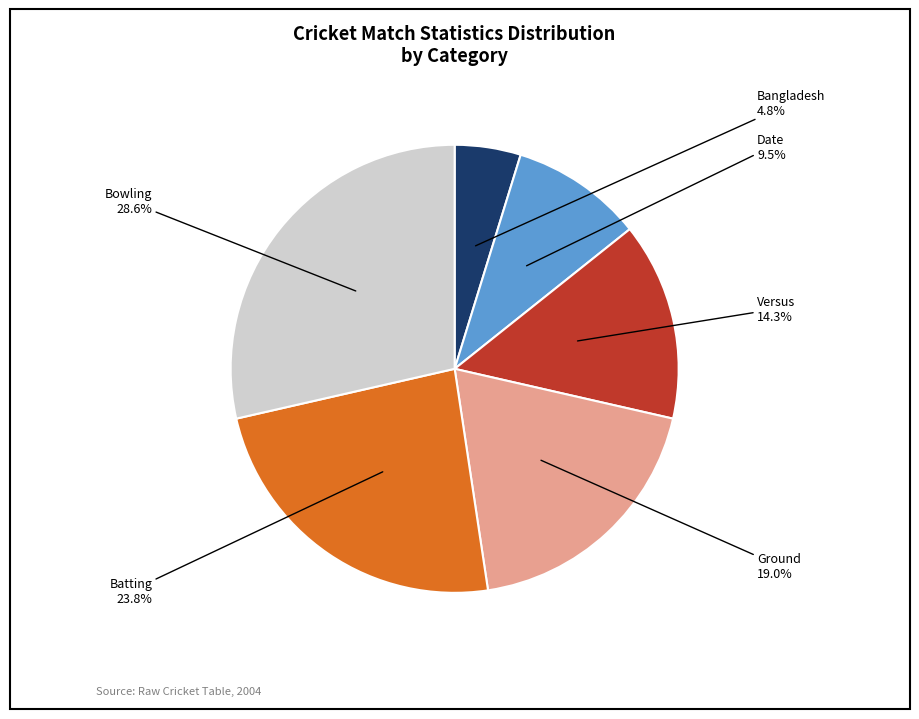

How many segments does this pie chart have?

6